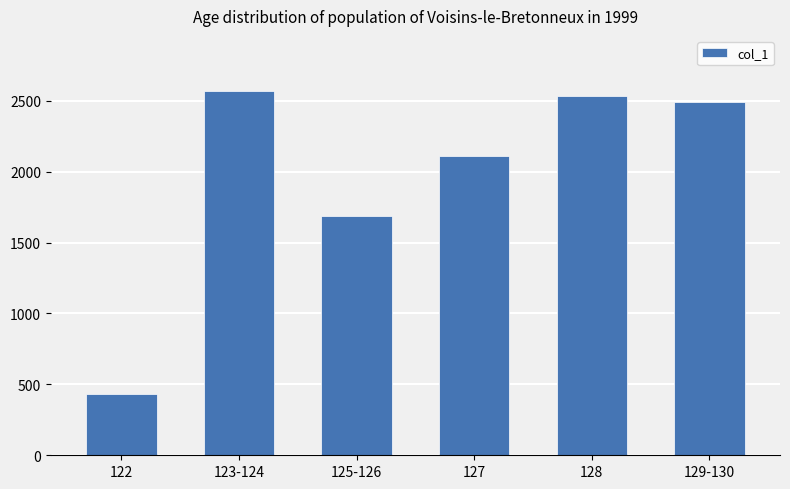

How many values are below 2492?

3